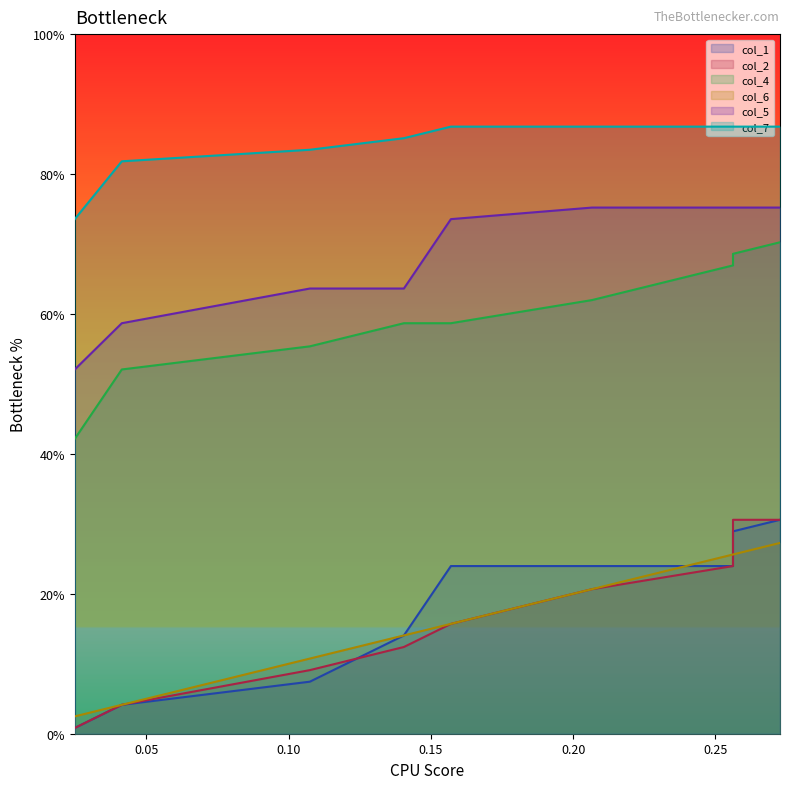

Which category has the highest value across all series?

0.20